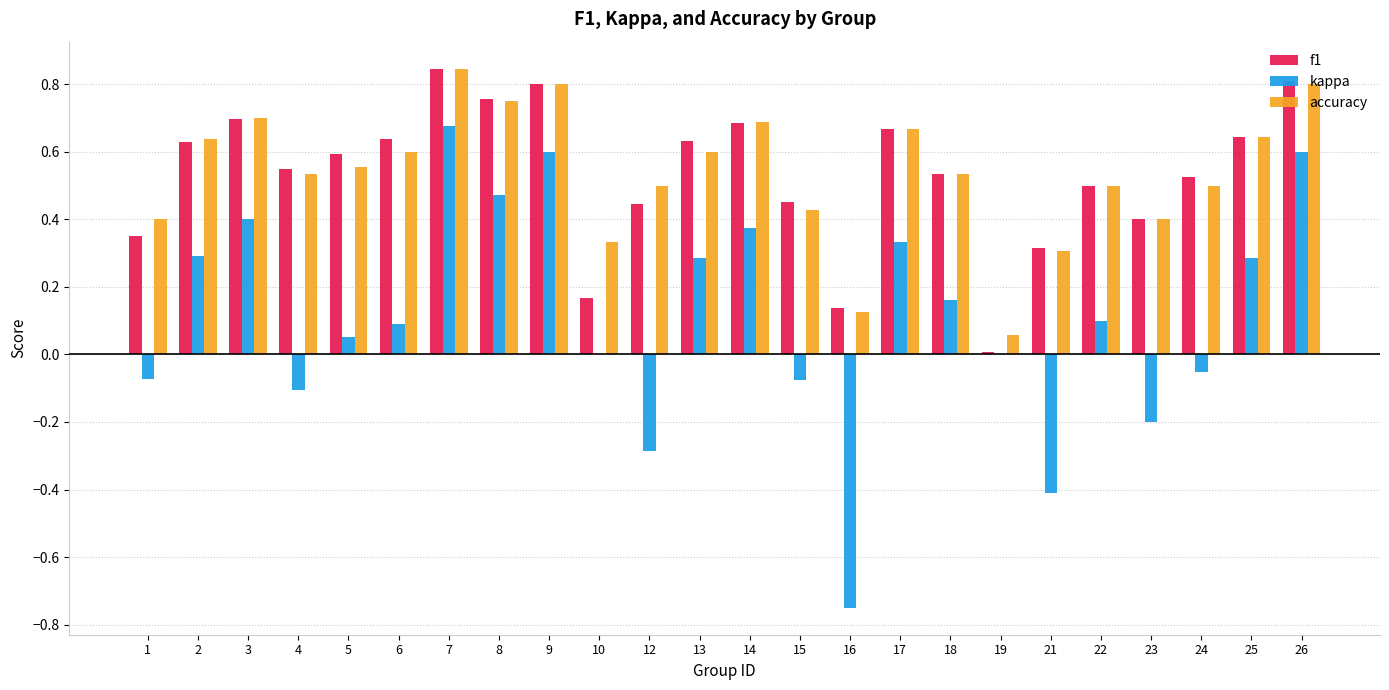

What is the sum of the accuracy values at 7 and 9?

1.6